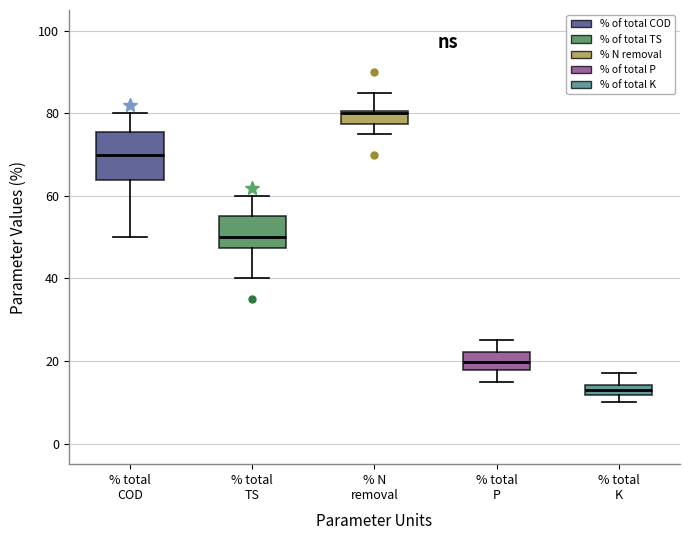

Where does the upper whisker of the box for % total K end on the y-axis? The values are not printed on the chart, so give them approximately, as read against the axis.

18